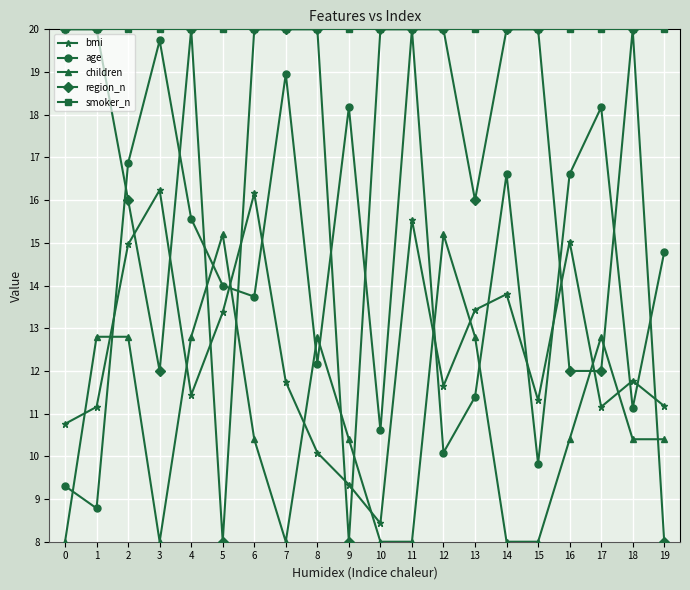

The value of region_n at 8 is 33.9. True or false?

False